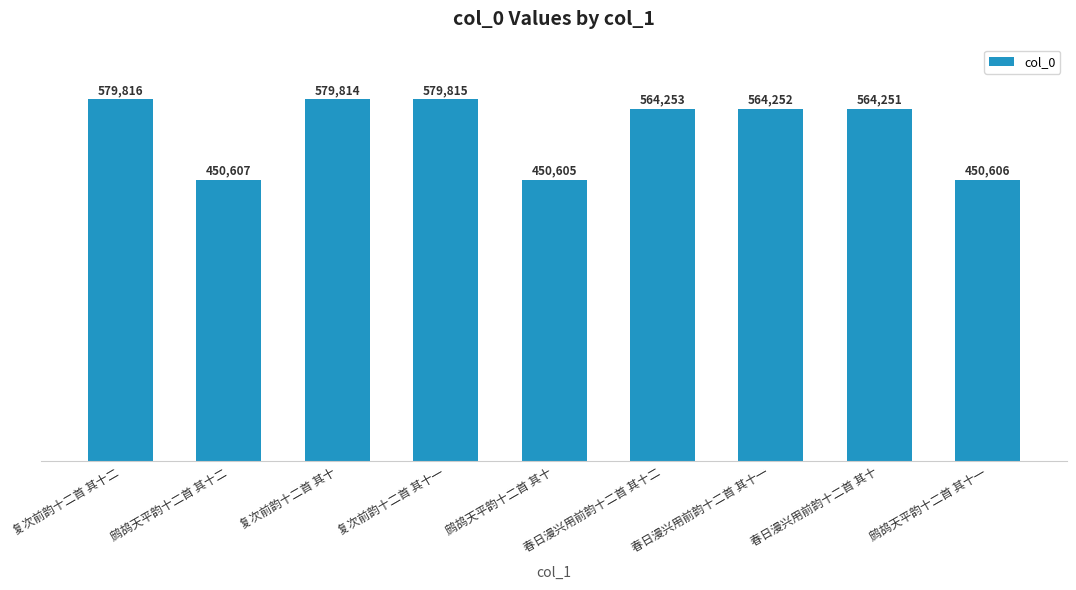

What is the minimum value shown in the chart?

450605